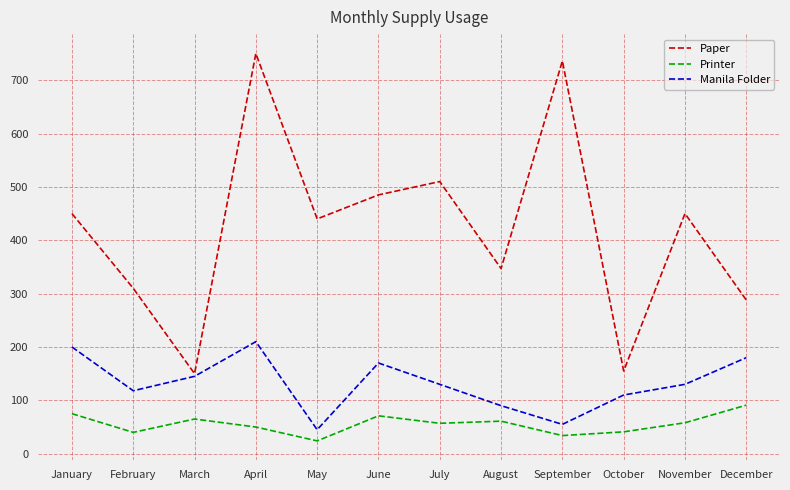

What is the difference between the second highest and minimum values in the Paper series?

586